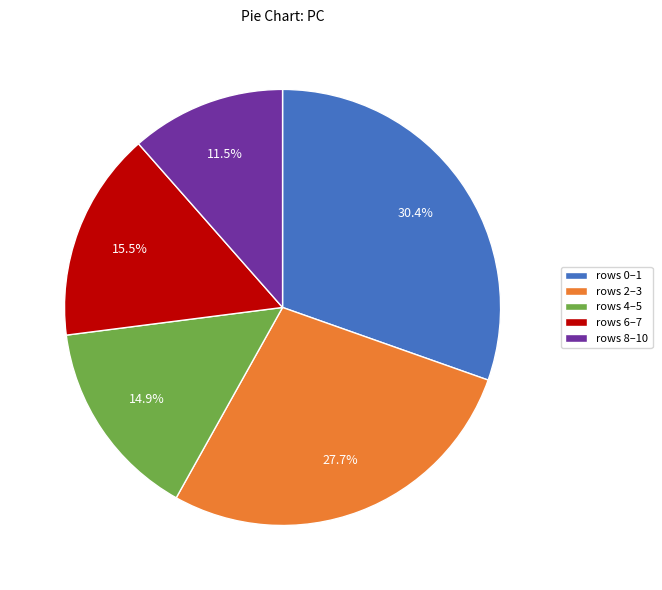

To the nearest percent, what is the average slice percentage?

20%